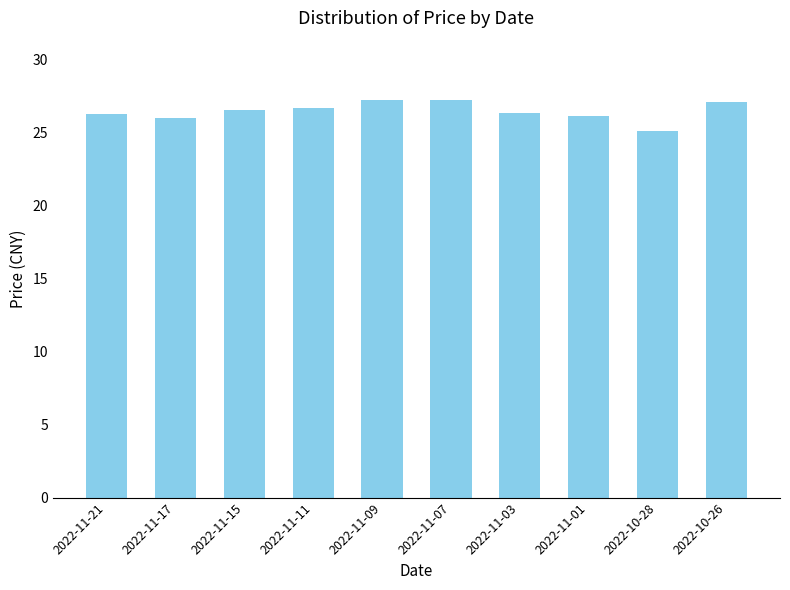

What is the approximate value at 2022-11-11?

26.7